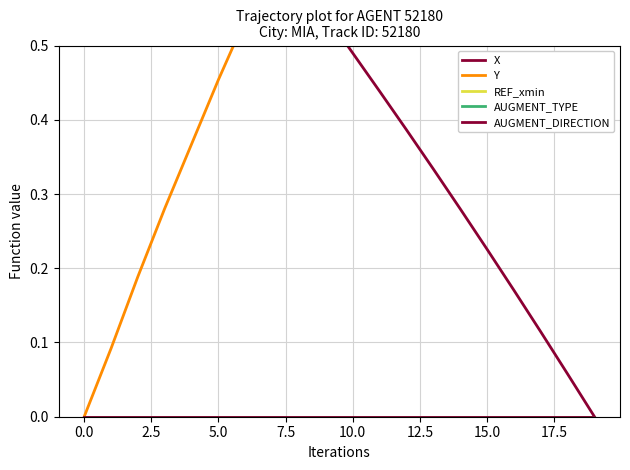

What is the approximate value of Y at 17.5?

0.7